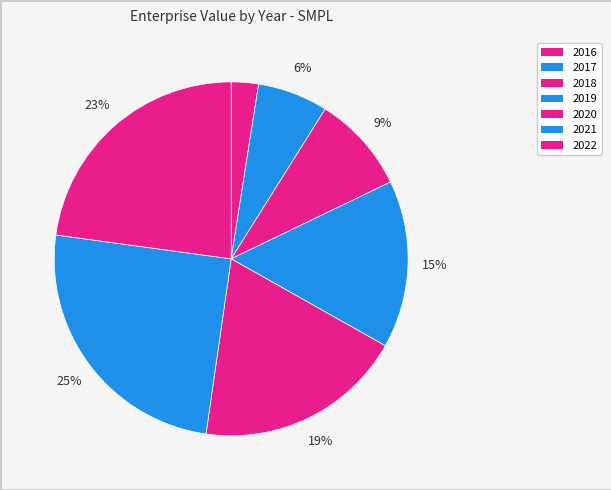

What is the largest slice in the pie chart?

2021